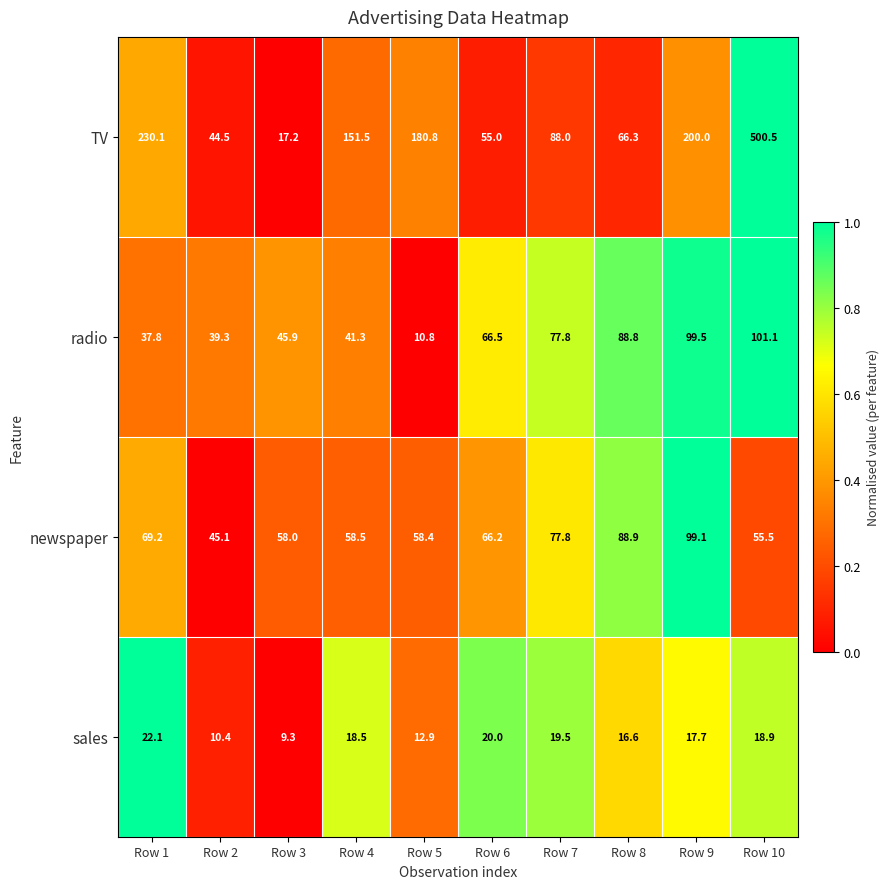

How many categories are shown in the chart?

10